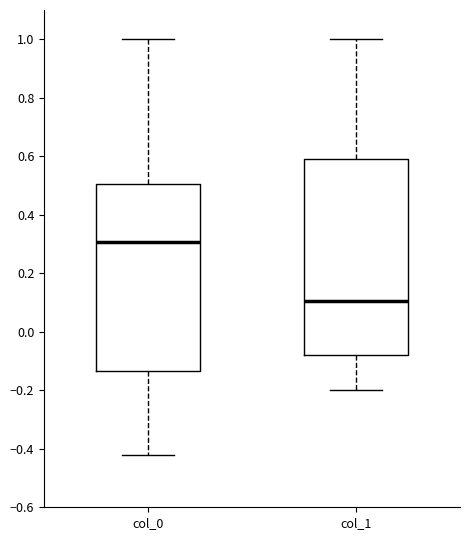

Reading left to right, transcribe this box plot: for each box, give where its median line is, the range the box spans, and where its two whiskers end, as read against the y-axis. The values are not printed on the chart, so give them approximately, as read against the axis.

col_0: median 0.30, box -0.14 to 0.50, whiskers -0.42 to 1.00
col_1: median 0.10, box -0.08 to 0.60, whiskers -0.20 to 1.00